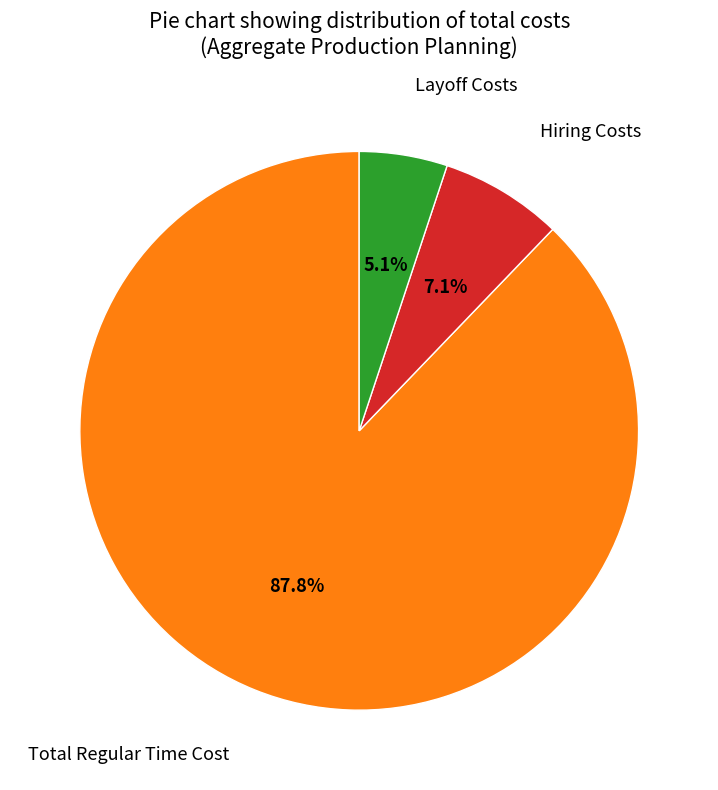

To the nearest percent, what is the average slice percentage?

33%